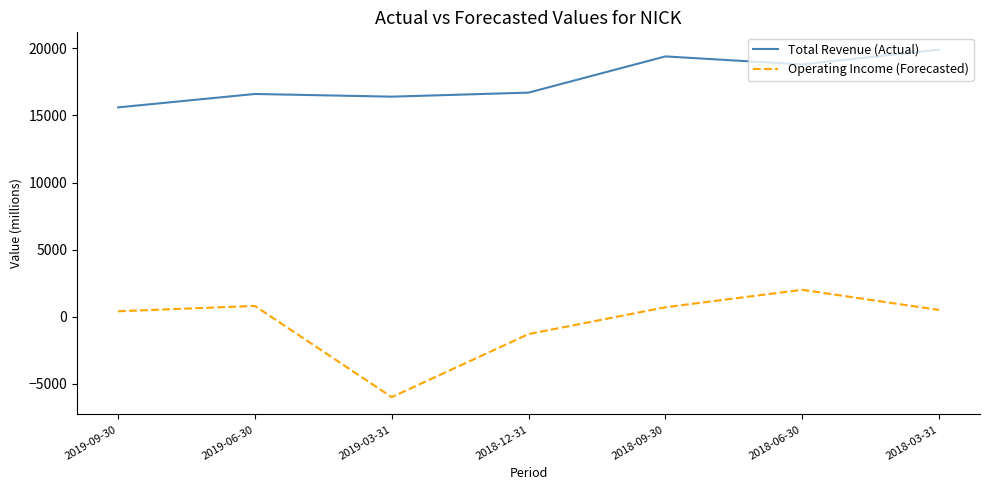

Which series has the largest total across all categories?

Total Revenue (Actual)